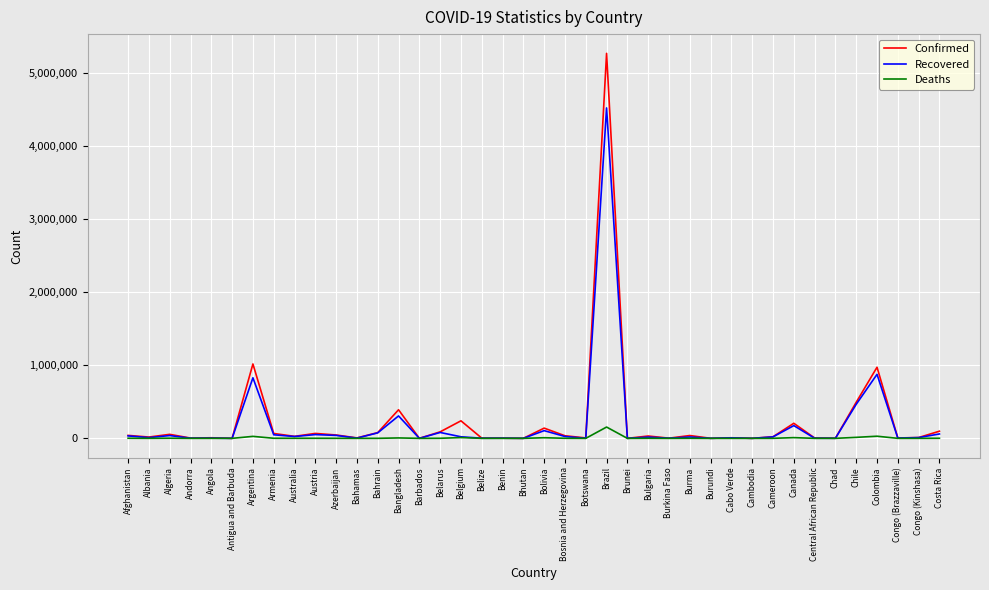

Rank the series by their maximum value, from highest to lowest.

Confirmed, Recovered, Deaths